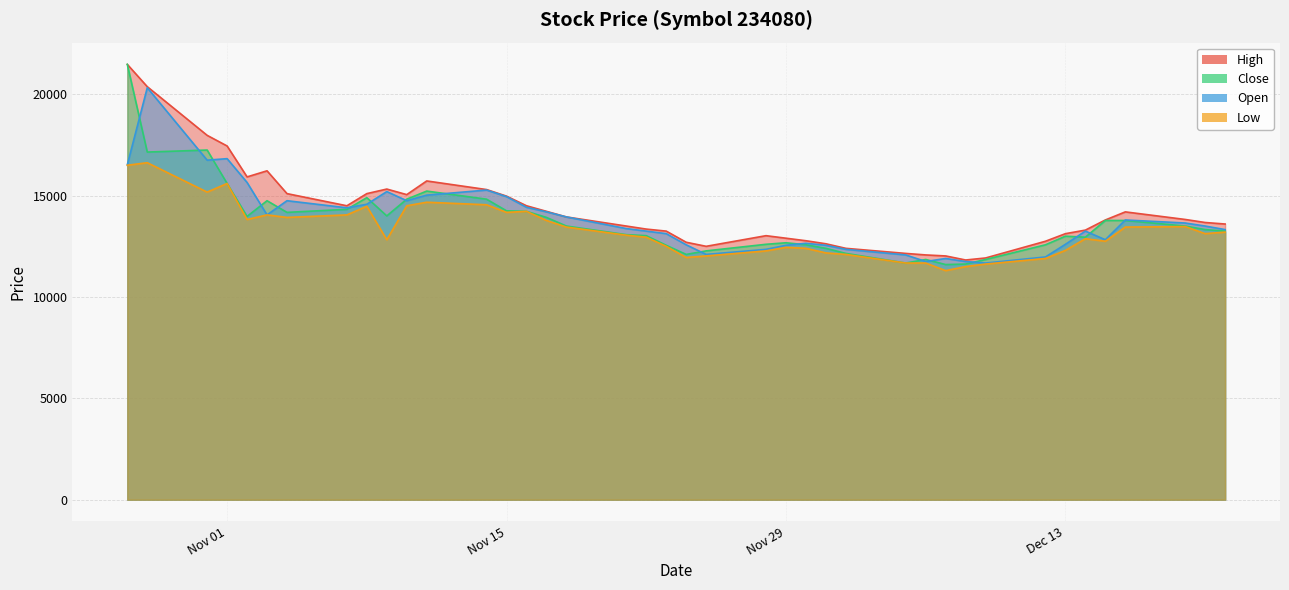

What is the spread (max minus min) of values at 2016-10-27?

4975